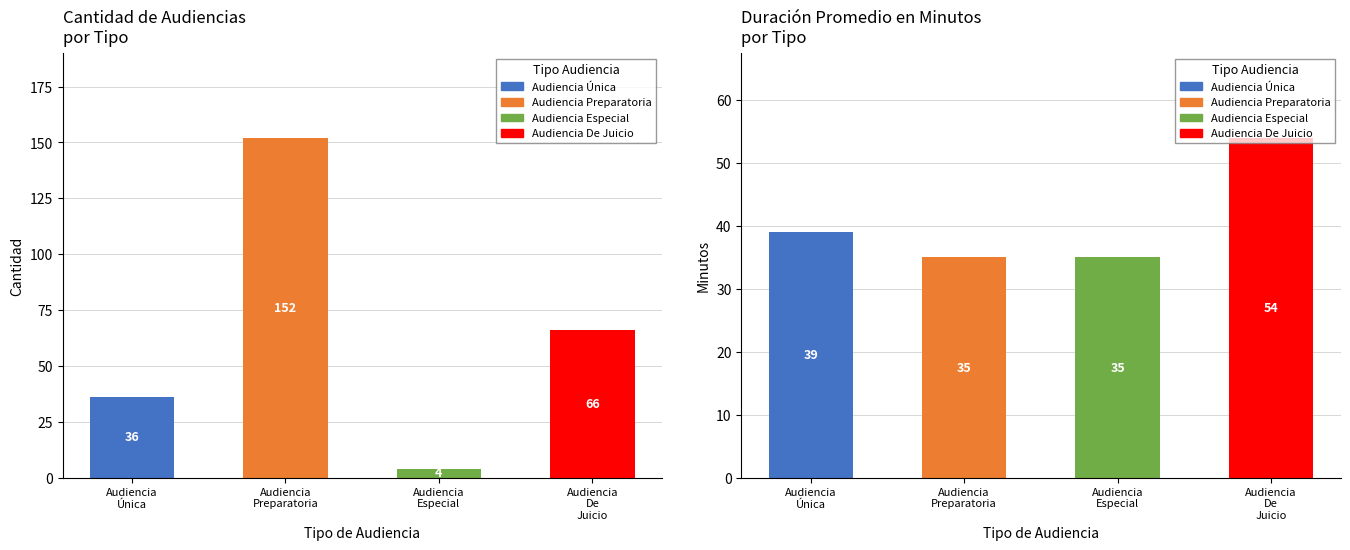

What is the maximum value for Cantidad de Audiencias?

152